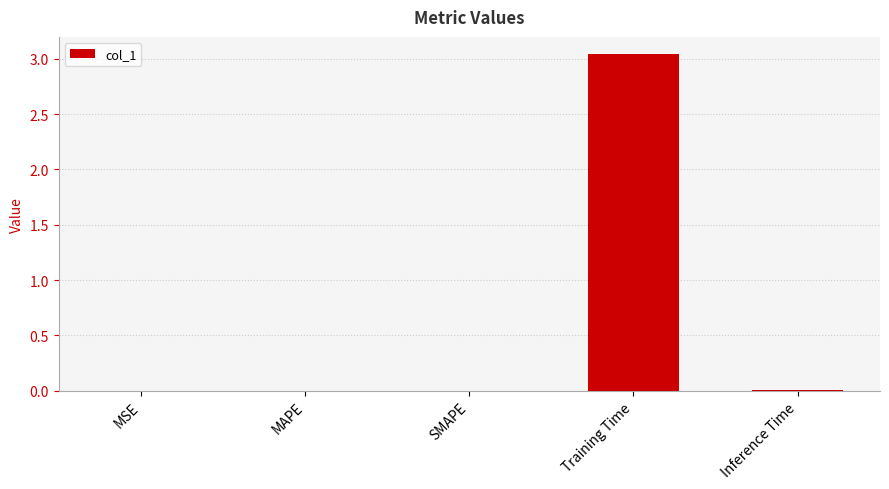

The value at MAPE is 0.0. True or false?

True